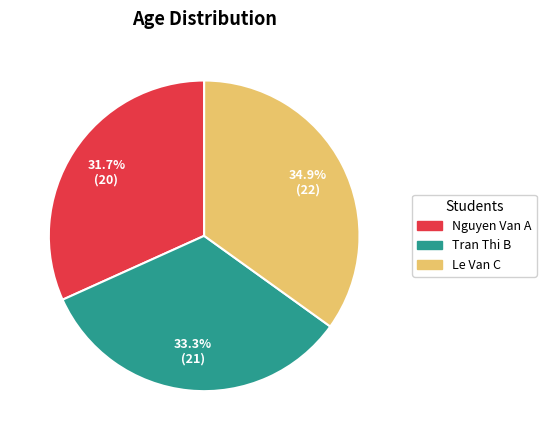

What is the smallest slice in the pie chart?

Nguyen Van A